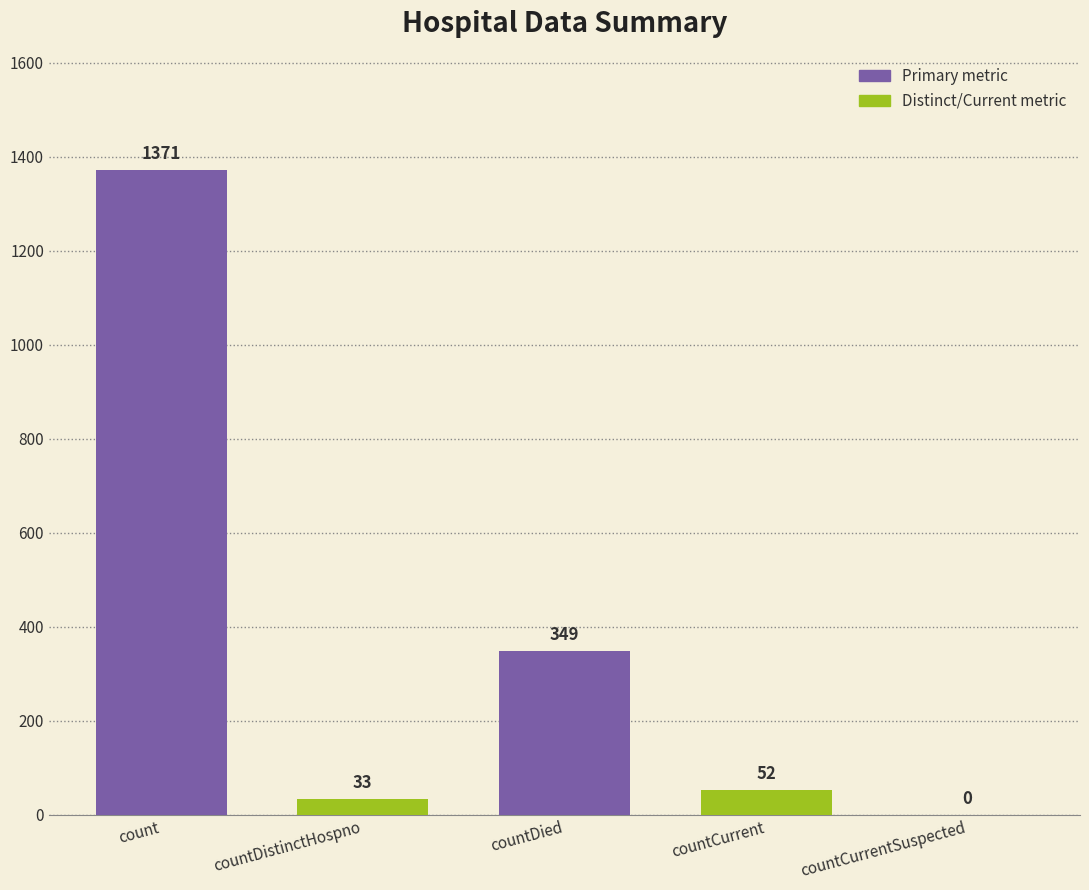

What value does the data have at countDistinctHospno?

33